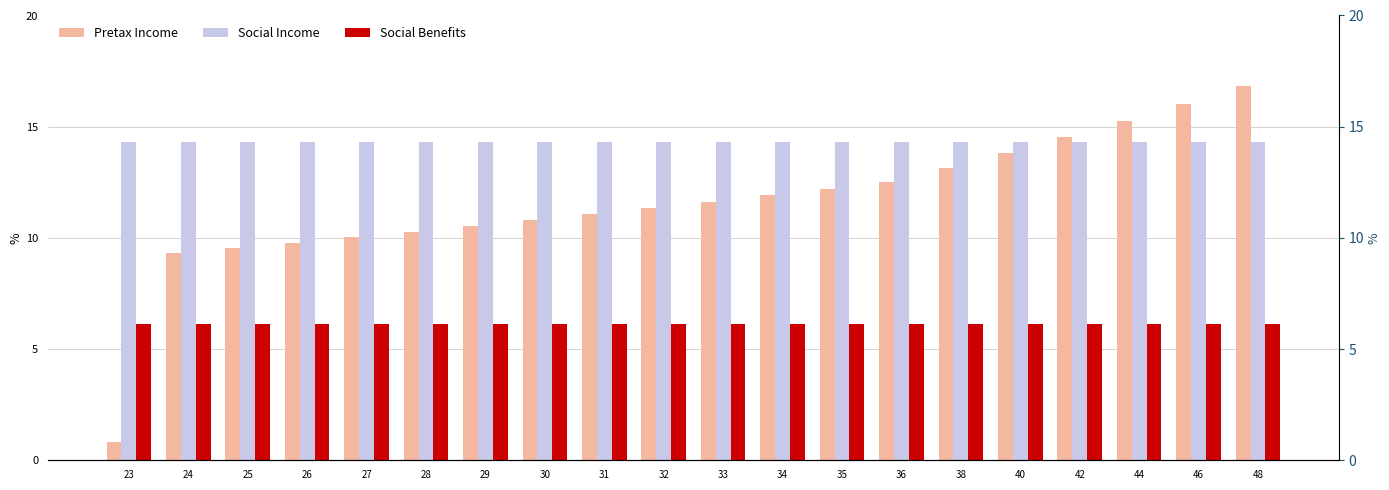

At which label does Social Income reach its minimum?

23